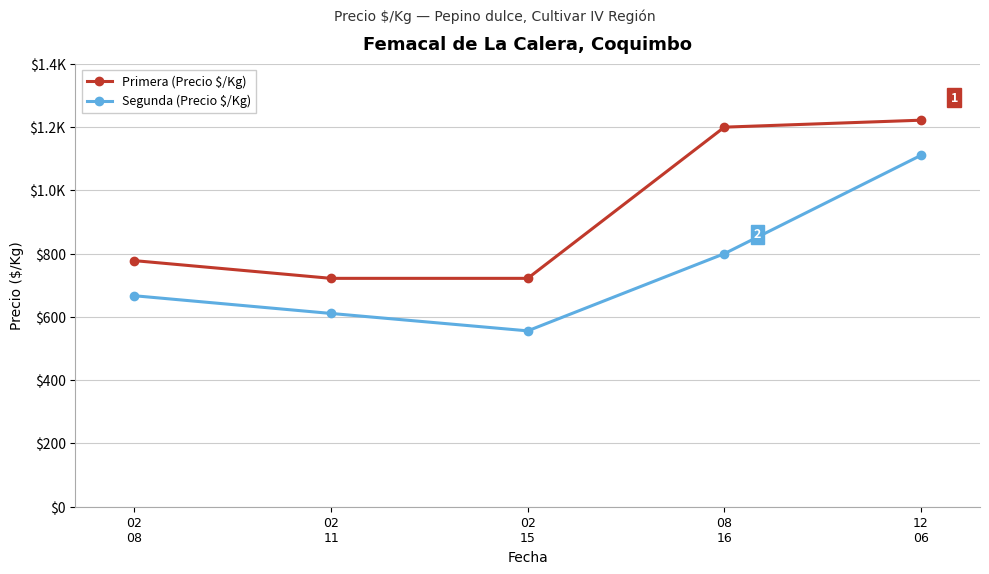

Is it true that Primera (Precio $/Kg) equals 965 at 02
11?

False